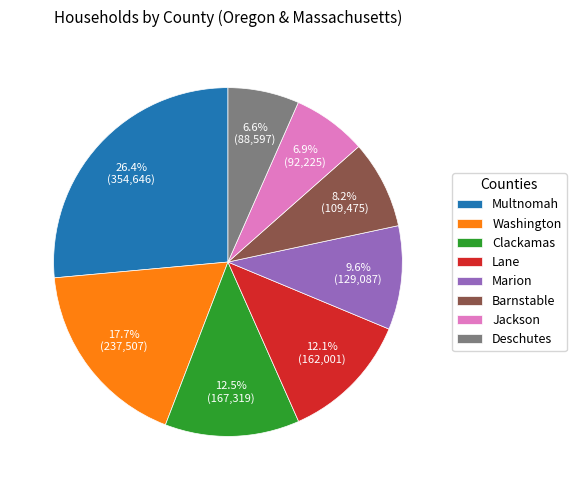

Is Jackson the majority of the pie?

No